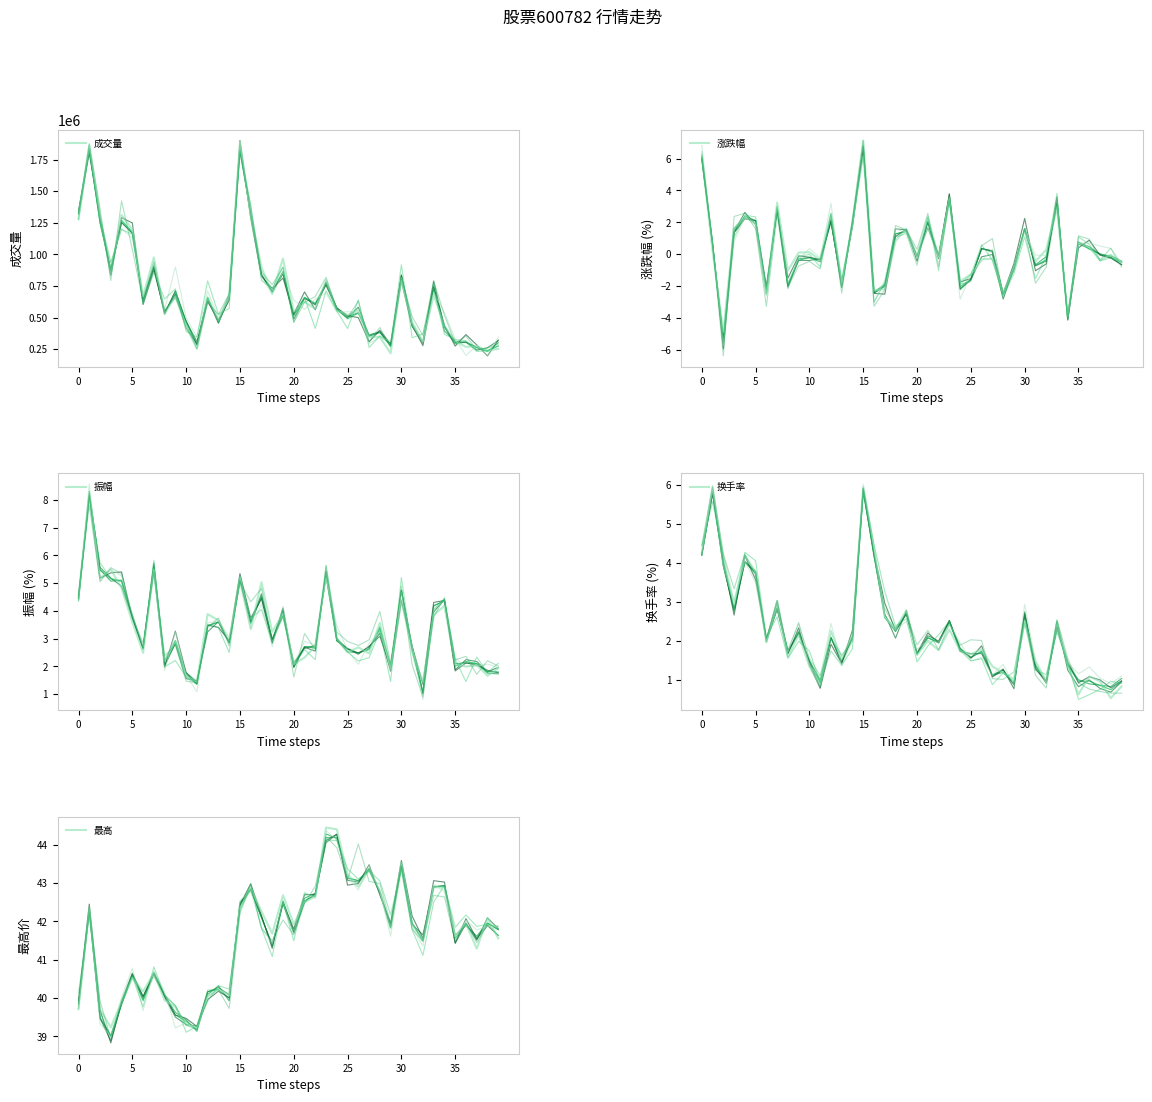

What is the minimum value for 成交量?

217017.1